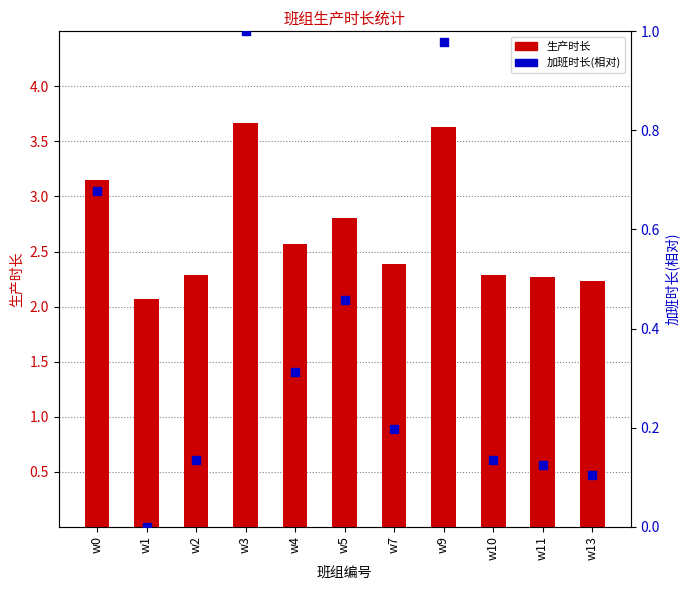

Is the value of 加班时长(相对) at w13 greater than the value of 生产时长 at w2?

No